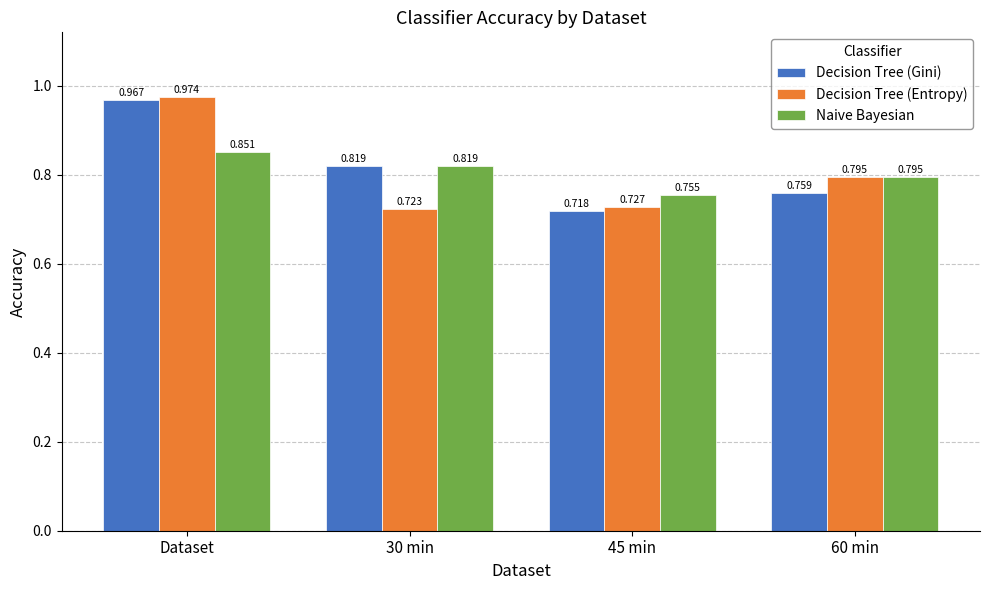

Which series has the largest total across all categories?

Decision Tree (Gini)